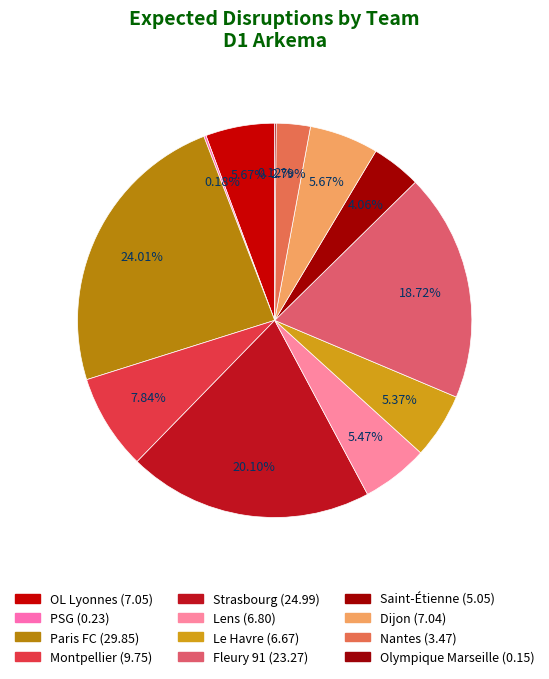

Count the number of slices in the pie.

12